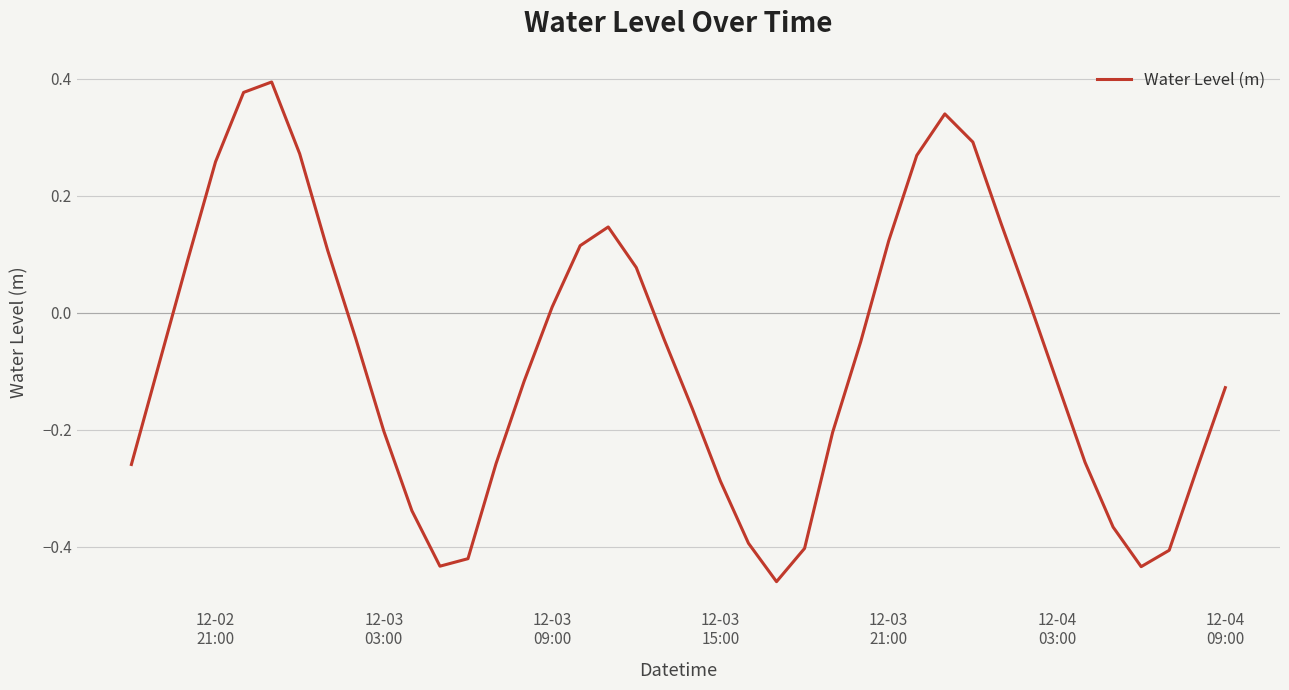

What is the difference between the maximum and minimum values?

0.9